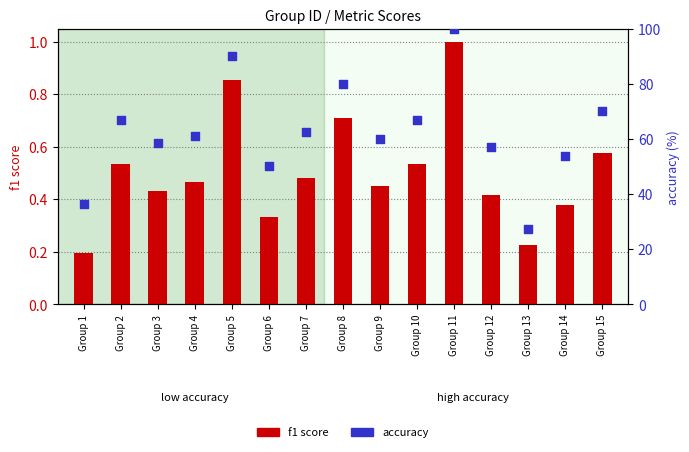

Which series reaches the minimum Y coordinate?

f1 score